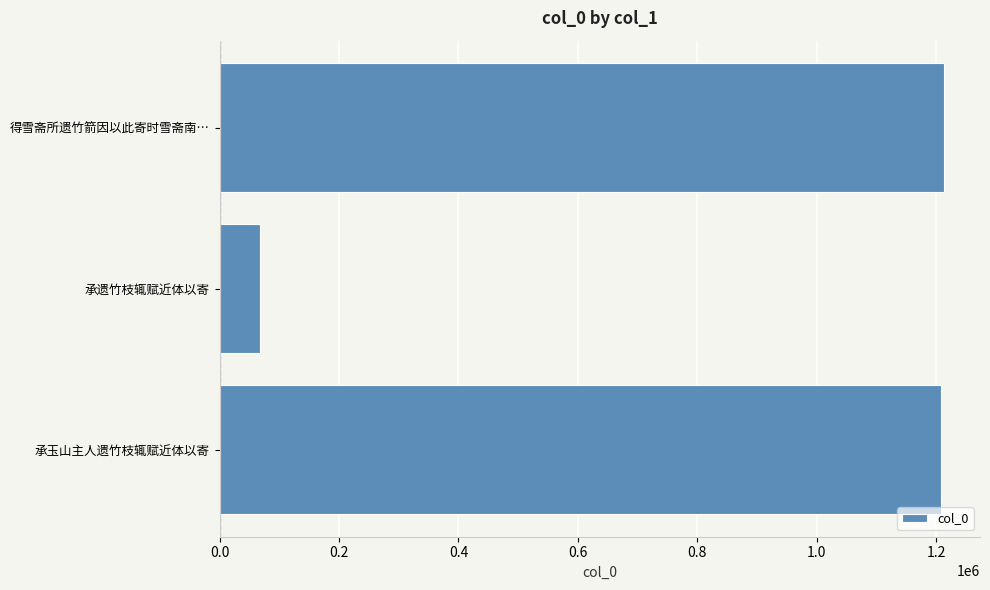

What is the change in value from 承遗竹枝辄赋近体以寄 to 得雪斋所遗竹箭因以此寄时雪斋南…?

+1144871